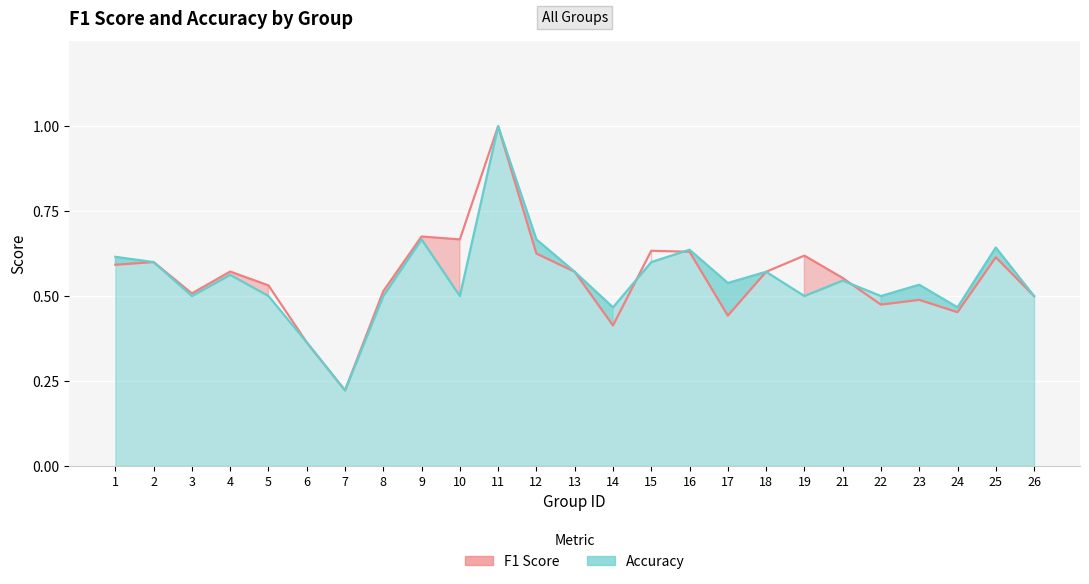

Where is the first local minimum for f1_line?

3